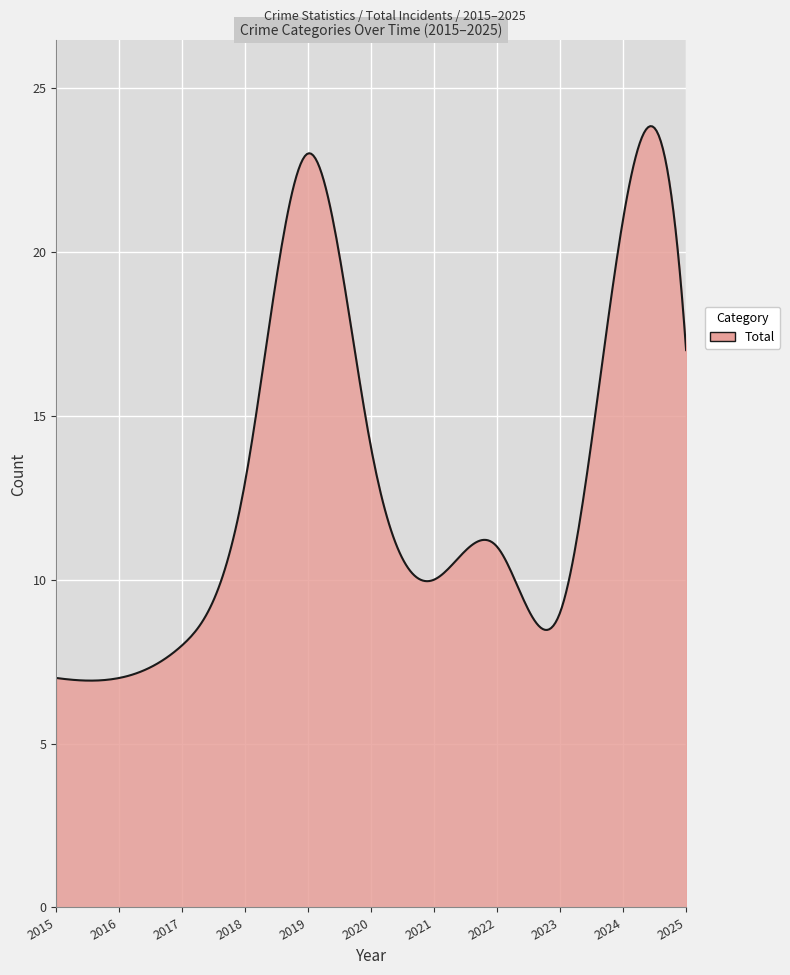

What is the difference between the maximum and minimum values?

16.9